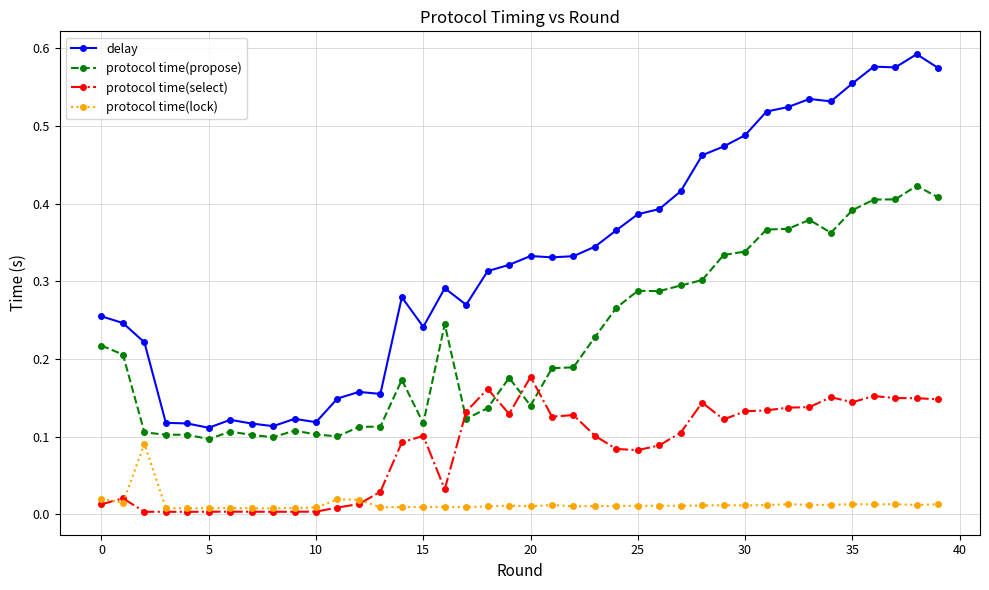

Rank the series by their maximum value, from lowest to highest.

protocol time(lock), protocol time(select), protocol time(propose), delay